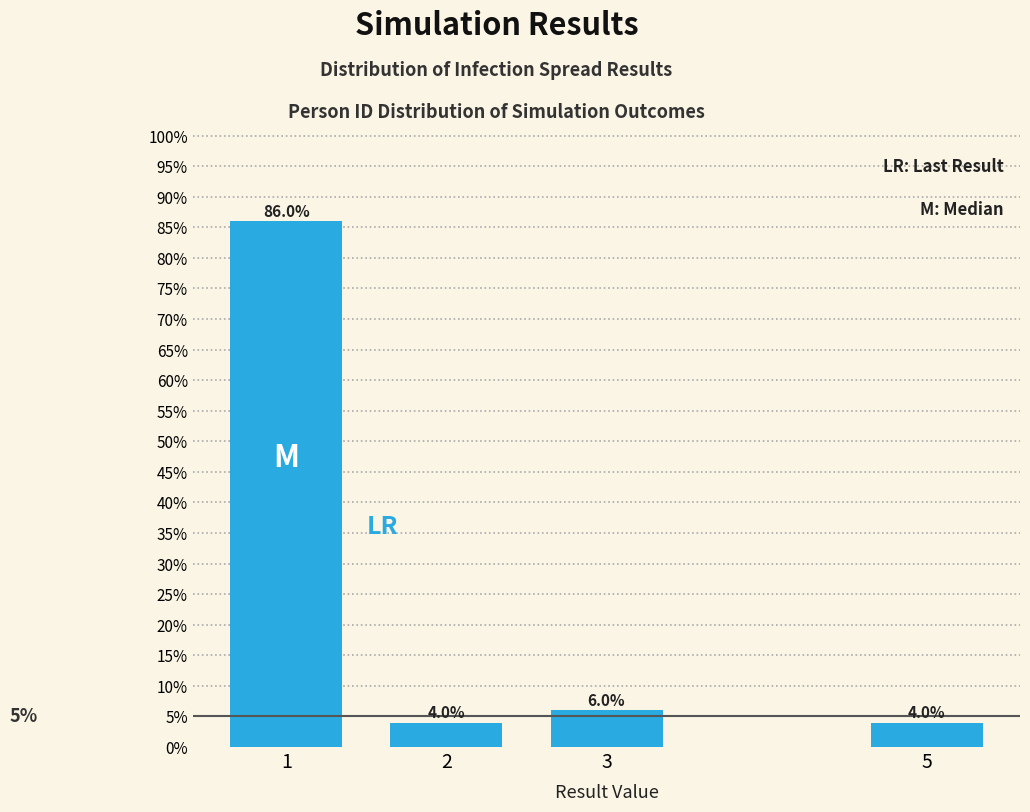

Reading left to right, extract all data points from this chart.

86	4	6	4